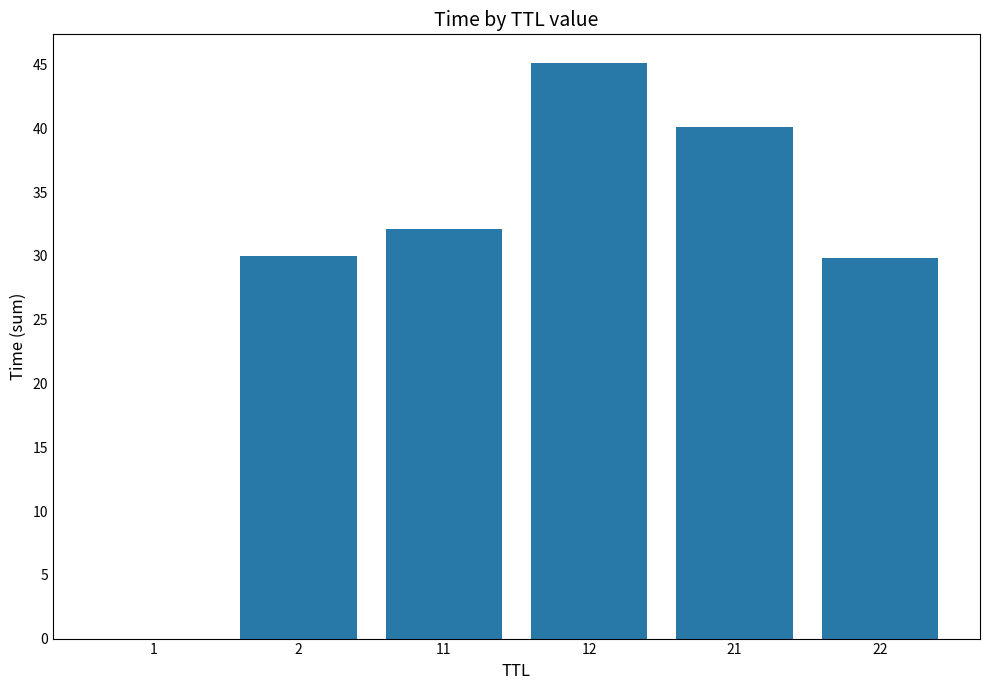

What is the sum of the values at 12 and 2?

75.1